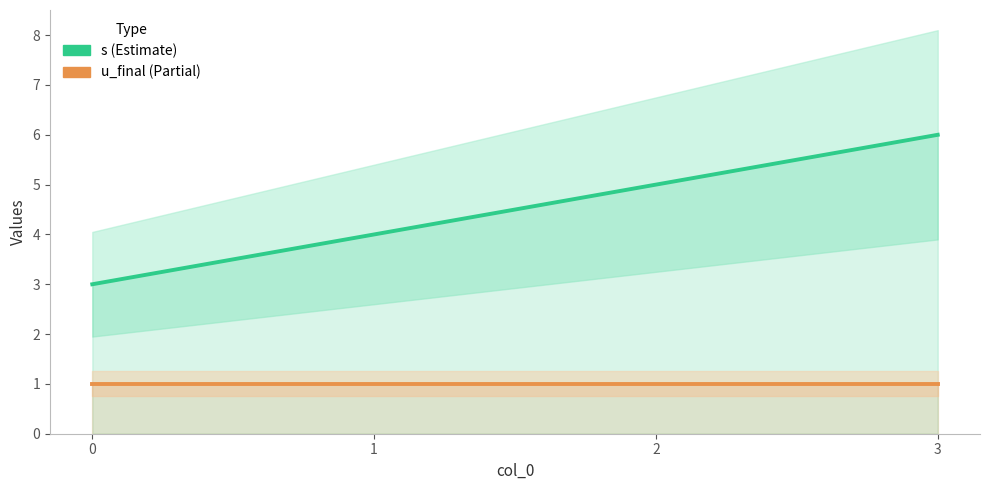

What is the sum of all s values?

18